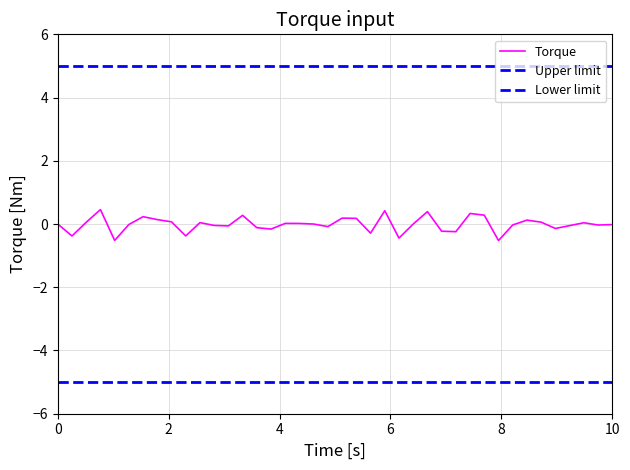

Reading left to right, transcribe all the data shown in this chart.

-0.0	-0.4	0.1	0.5	-0.5	-0.0	0.2	0.1	0.1	-0.4	0.0	-0.0	-0.1	0.3	-0.1	-0.2	0.0	0.0	-0.0	-0.1	0.2	0.2	-0.3	0.4	-0.4	-0.0	0.4	-0.2	-0.2	0.3	0.3	-0.5	-0.0	0.1	0.1	-0.1	-0.1	0.0	-0.0	-0.0